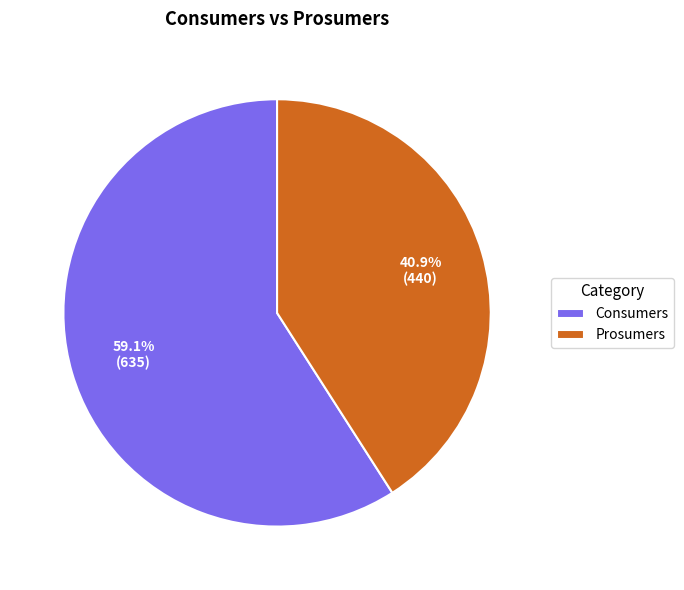

Combined, do Prosumers and Consumers account for over 50%?

Yes